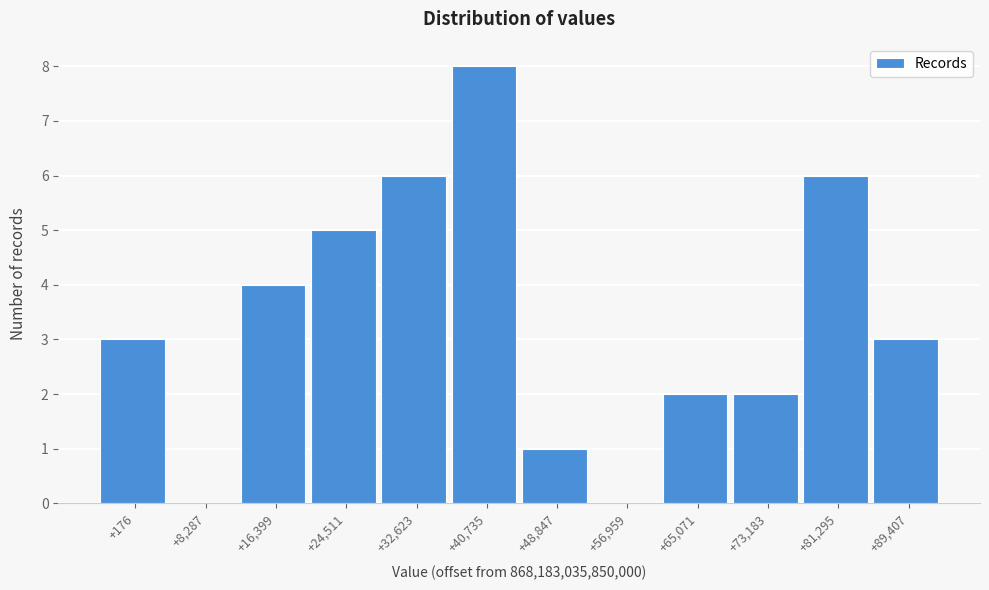

Reading left to right, transcribe all the data shown in this chart.

+176=3	+8,287=0	+16,399=4	+24,511=5	+32,623=6	+40,735=8	+48,847=1	+56,959=0	+65,071=2	+73,183=2	+81,295=6	+89,407=3